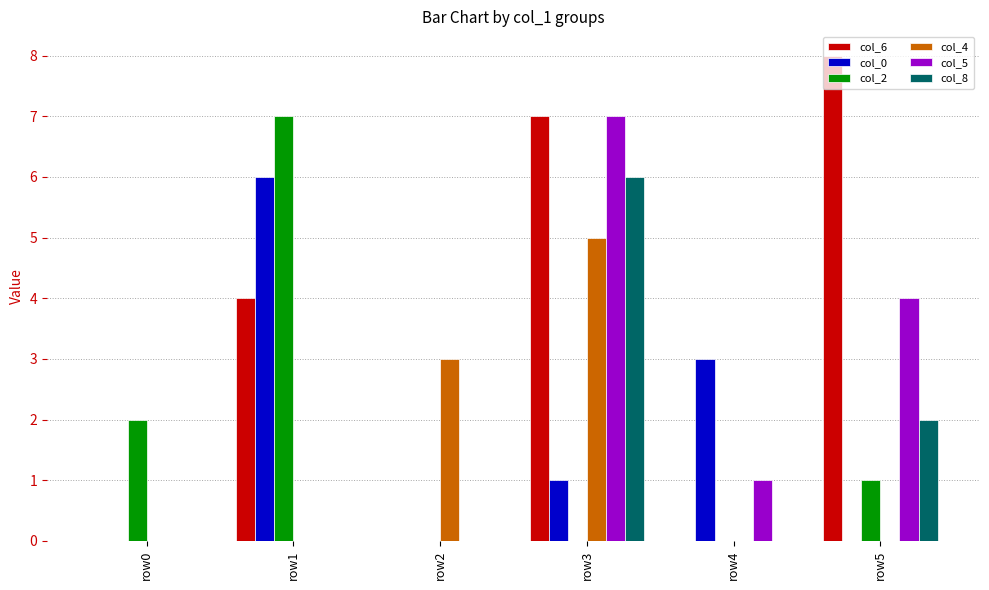

Reading right to left, what are all the values shown in this chart?

col_6: row5=8	row4=0	row3=7	row2=0	row1=4	row0=0
col_0: row5=0	row4=3	row3=1	row2=0	row1=6	row0=0
col_2: row5=1	row4=0	row3=0	row2=0	row1=7	row0=2
col_4: row5=0	row4=0	row3=5	row2=3	row1=0	row0=0
col_5: row5=4	row4=1	row3=7	row2=0	row1=0	row0=0
col_8: row5=2	row4=0	row3=6	row2=0	row1=0	row0=0